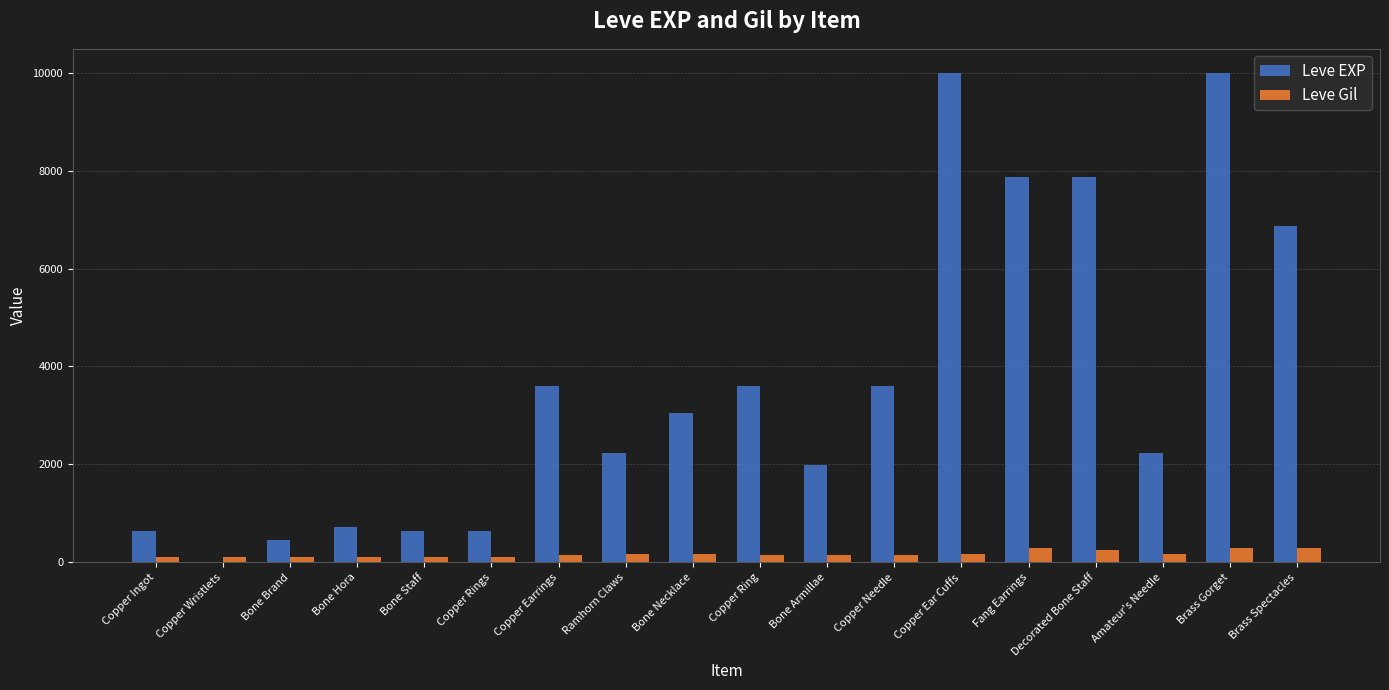

Is the value of Leve Gil at Ramhorn Claws greater than the value of Leve EXP at Bone Armillae?

No